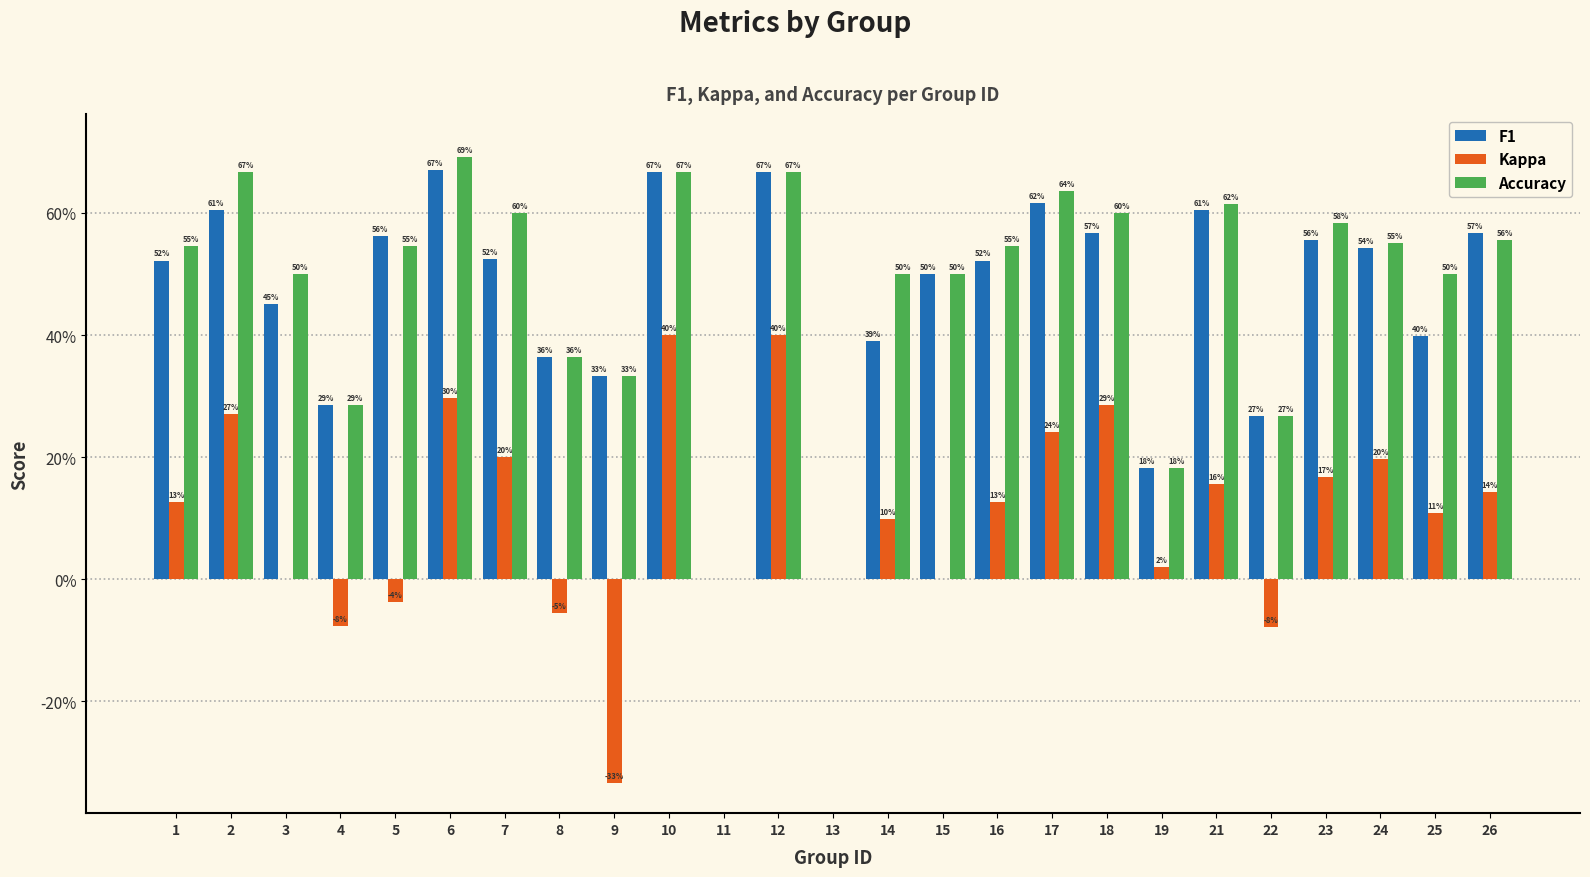

At which category is the sum across all series the highest?

10